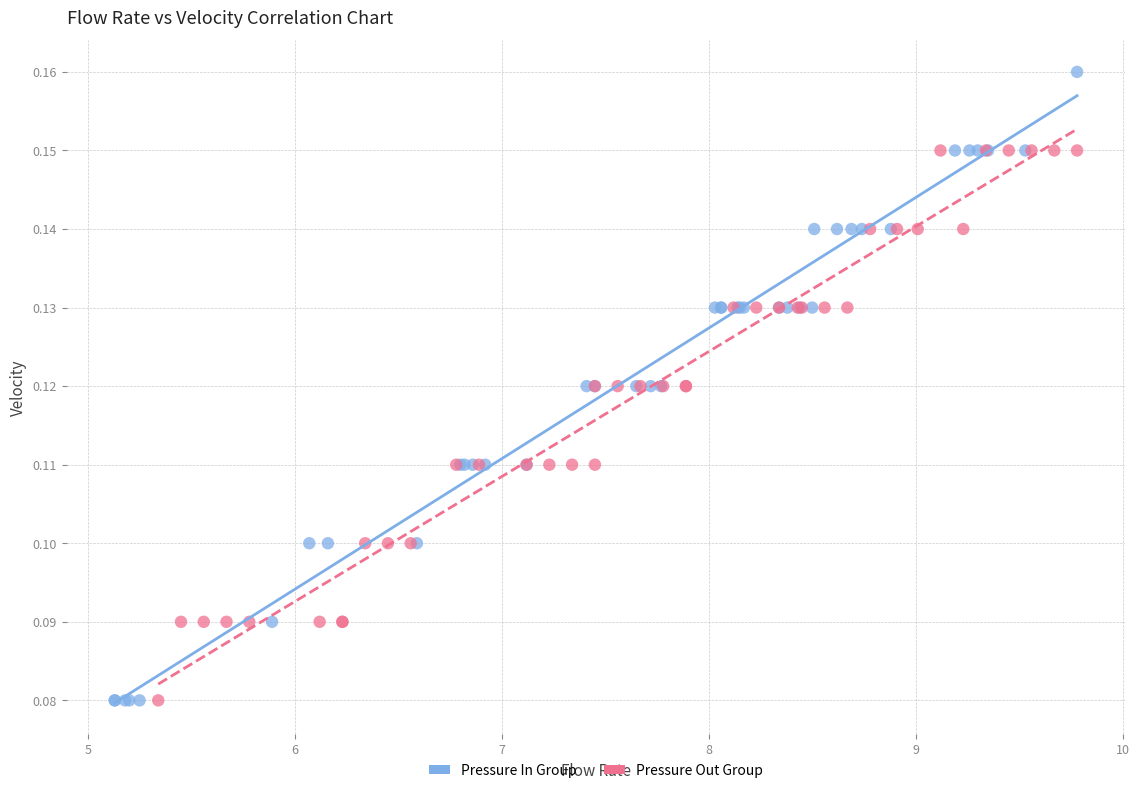

Which series has the widest spread of Y values?

Pressure In Group